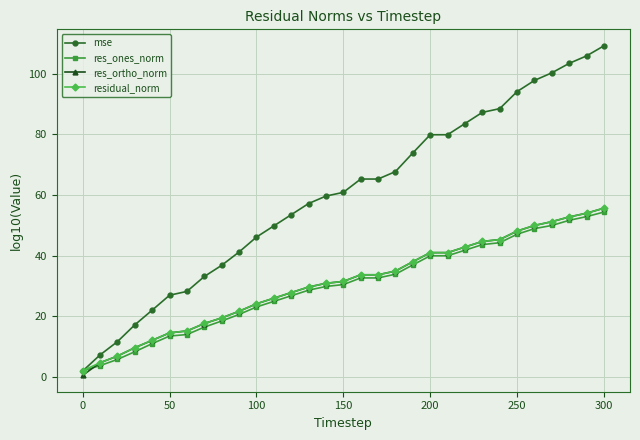

Which series has the largest range (max minus min)?

mse